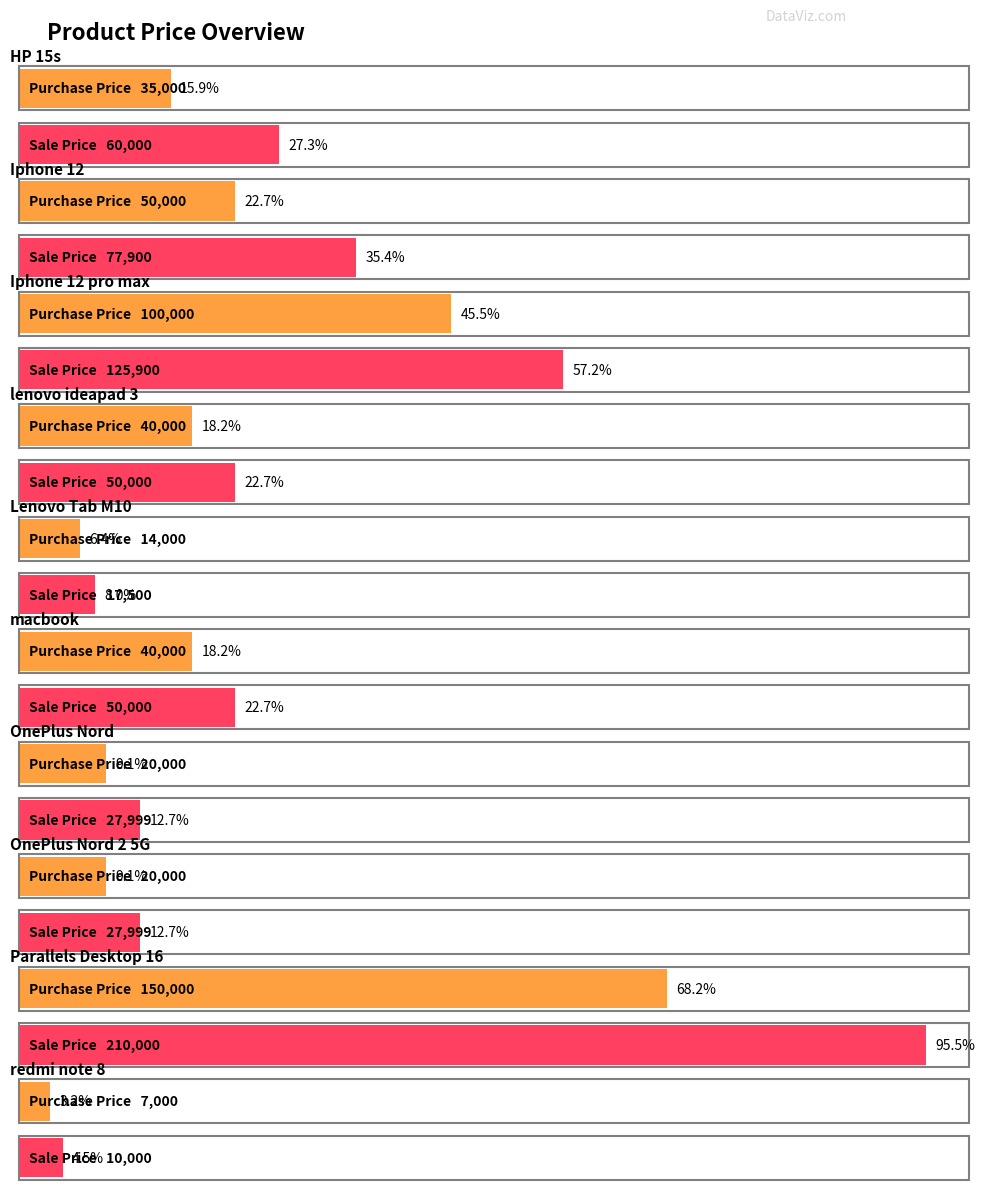

The Purchase Price series shows 49716 at HP 15s. True or false?

False